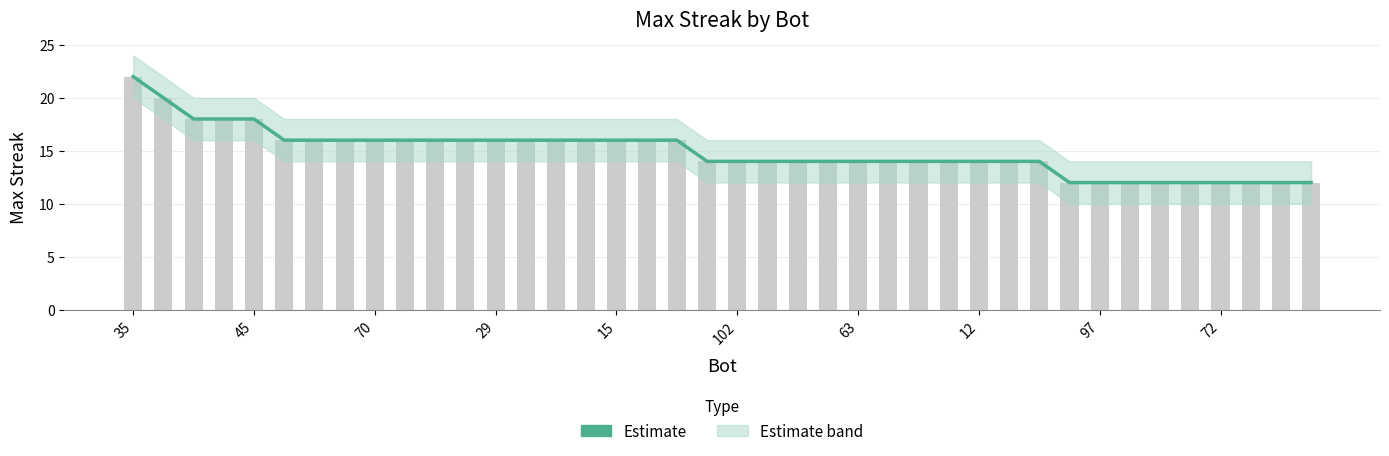

The value at 102 is 20. True or false?

False